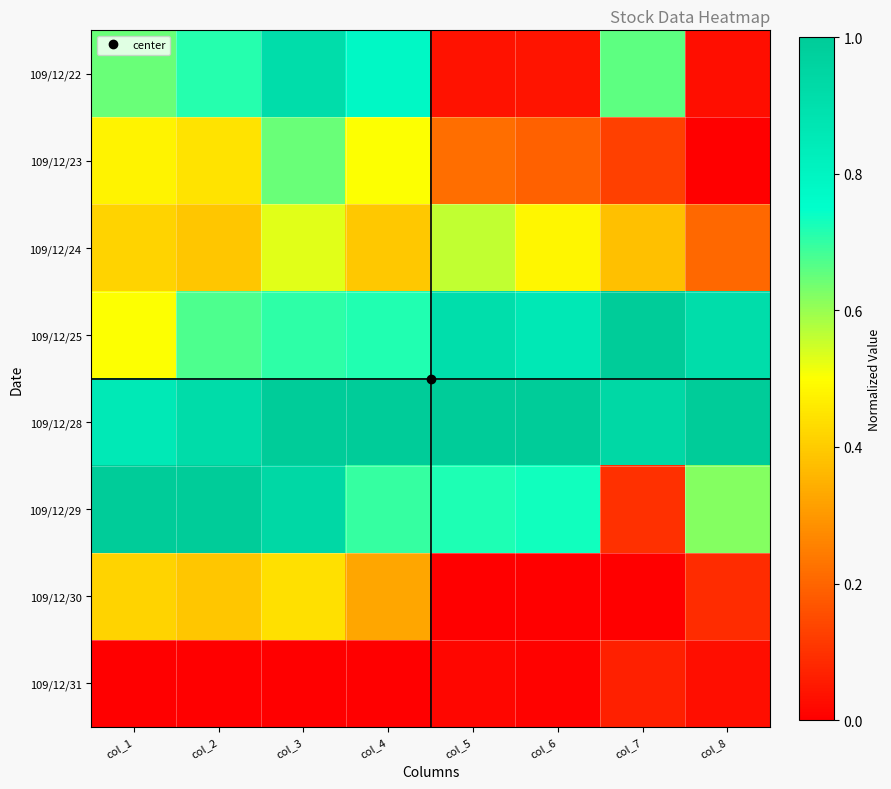

Reading right to left, transcribe all the data shown in this chart.

109/12/22: col_8=0.0	col_7=0.7	col_6=0.0	col_5=0.0	col_4=0.8	col_3=0.9	col_2=0.7	col_1=0.6
109/12/23: col_8=0.0	col_7=0.1	col_6=0.2	col_5=0.2	col_4=0.5	col_3=0.6	col_2=0.4	col_1=0.5
109/12/24: col_8=0.2	col_7=0.4	col_6=0.5	col_5=0.6	col_4=0.4	col_3=0.5	col_2=0.4	col_1=0.4
109/12/25: col_8=0.9	col_7=1.0	col_6=0.9	col_5=0.9	col_4=0.7	col_3=0.7	col_2=0.7	col_1=0.5
109/12/28: col_8=1.0	col_7=0.9	col_6=1.0	col_5=1.0	col_4=1.0	col_3=1.0	col_2=0.9	col_1=0.9
109/12/29: col_8=0.6	col_7=0.1	col_6=0.7	col_5=0.7	col_4=0.7	col_3=0.9	col_2=1.0	col_1=1.0
109/12/30: col_8=0.1	col_7=0.0	col_6=0.0	col_5=0.0	col_4=0.3	col_3=0.4	col_2=0.4	col_1=0.4
109/12/31: col_8=0.0	col_7=0.1	col_6=0.0	col_5=0.0	col_4=0.0	col_3=0.0	col_2=0.0	col_1=0.0